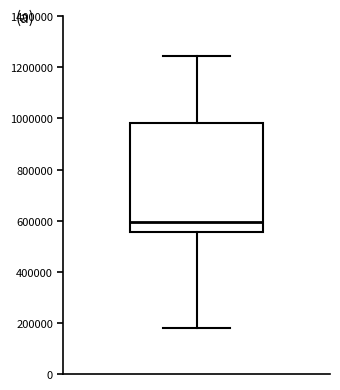

Where does the upper whisker of the box end on the y-axis? The values are not printed on the chart, so give them approximately, as read against the axis.

1240000